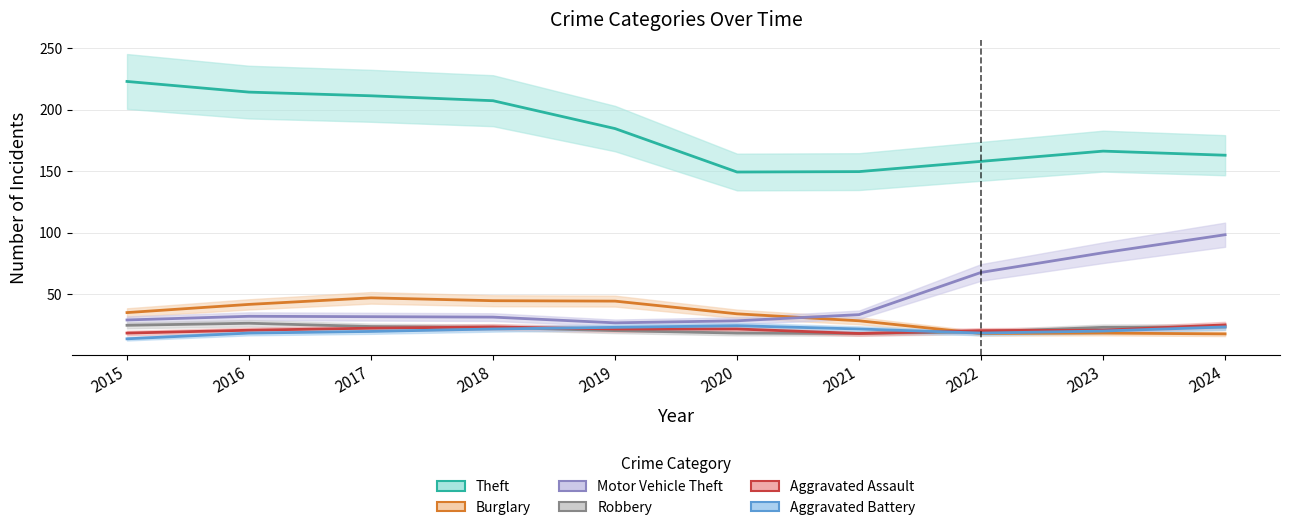

At which label does Aggravated Assault reach its peak?

2024